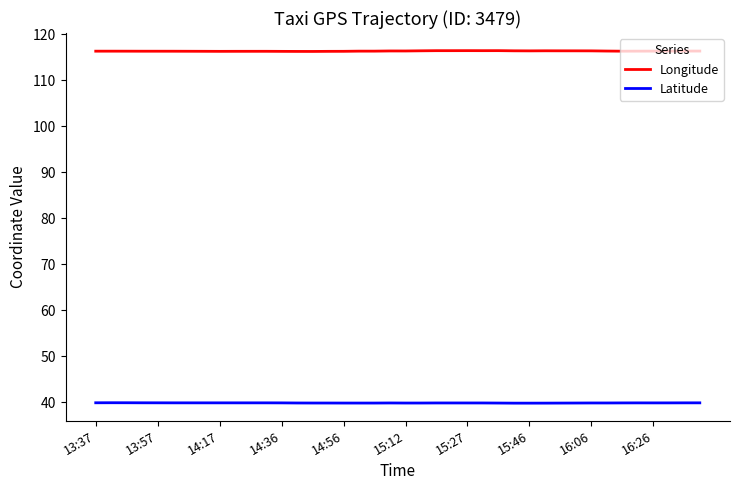

Which series has the widest spread of values?

Longitude